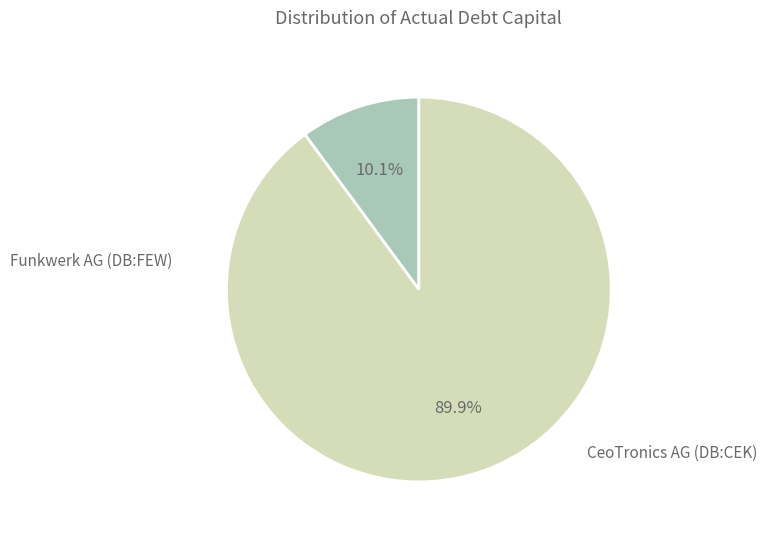

How many slices are in this pie chart?

2